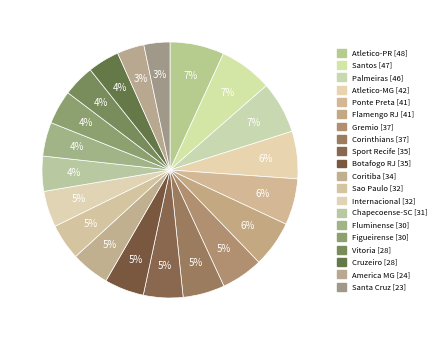

Rank the categories by value from lowest to highest.

Santa Cruz, America MG, Vitoria, Cruzeiro, Fluminense, Figueirense, Chapecoense-SC, Sao Paulo, Internacional, Coritiba, Sport Recife, Botafogo RJ, Gremio, Corinthians, Ponte Preta, Flamengo RJ, Atletico-MG, Palmeiras, Santos, Atletico-PR